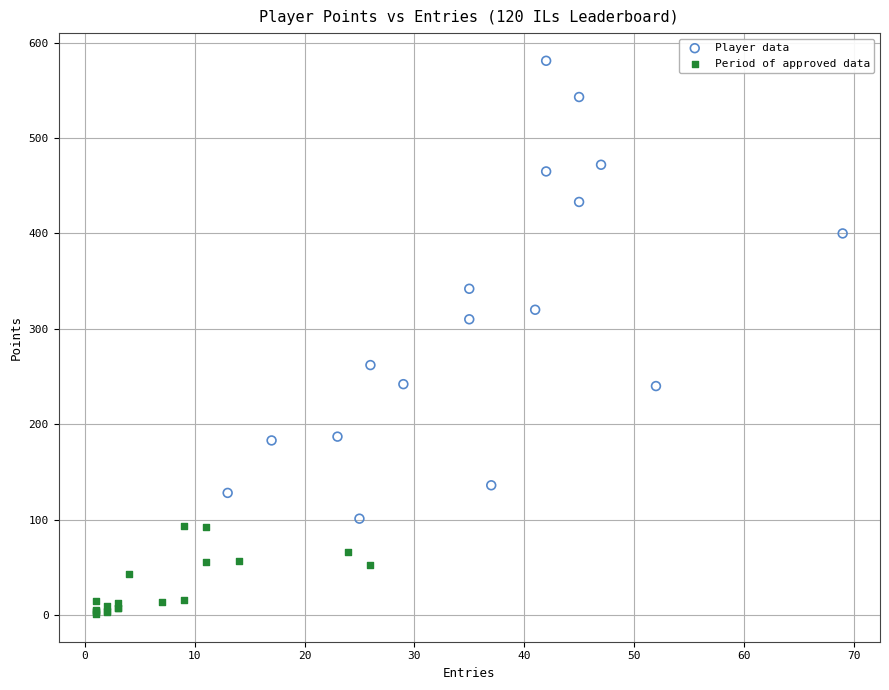

Which series has the widest spread of Y values?

Player data